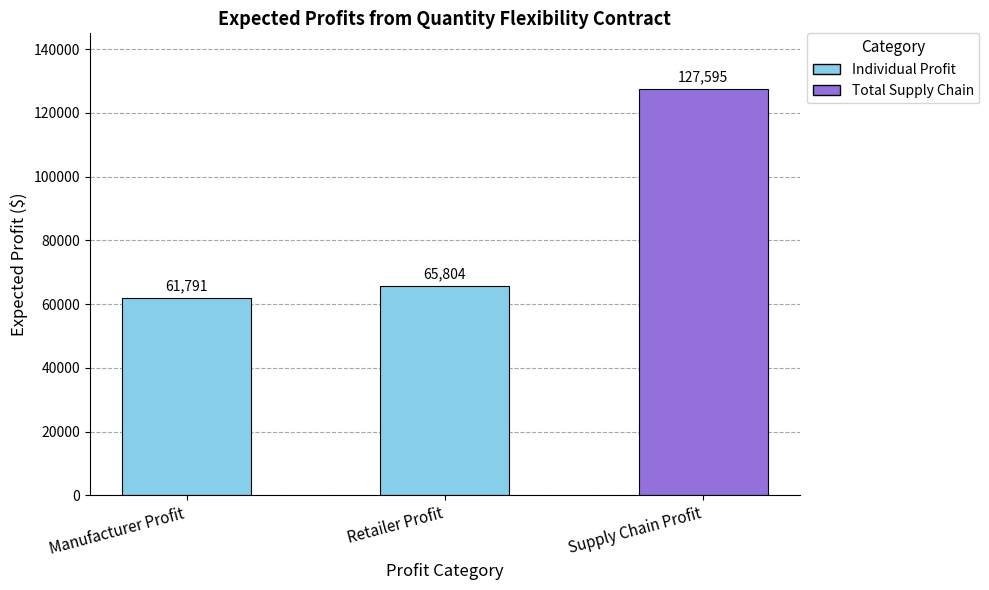

What position from the right is Retailer Profit?

2